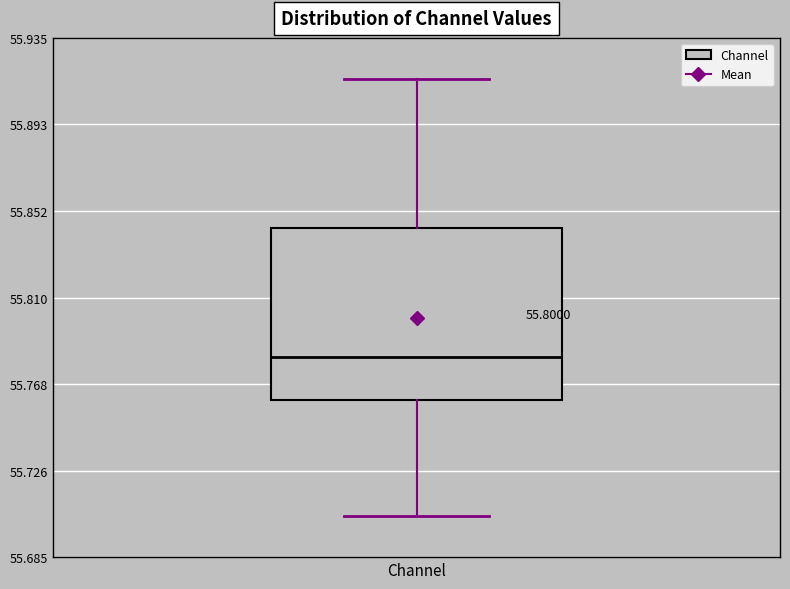

Read this box plot against the y-axis: the position of the median line, the range covered by the box, and the ends of both whiskers. The values are not printed on the chart, so give them approximately, as read against the axis.

median 55.780, box 55.760 to 55.845, whiskers 55.705 to 55.915